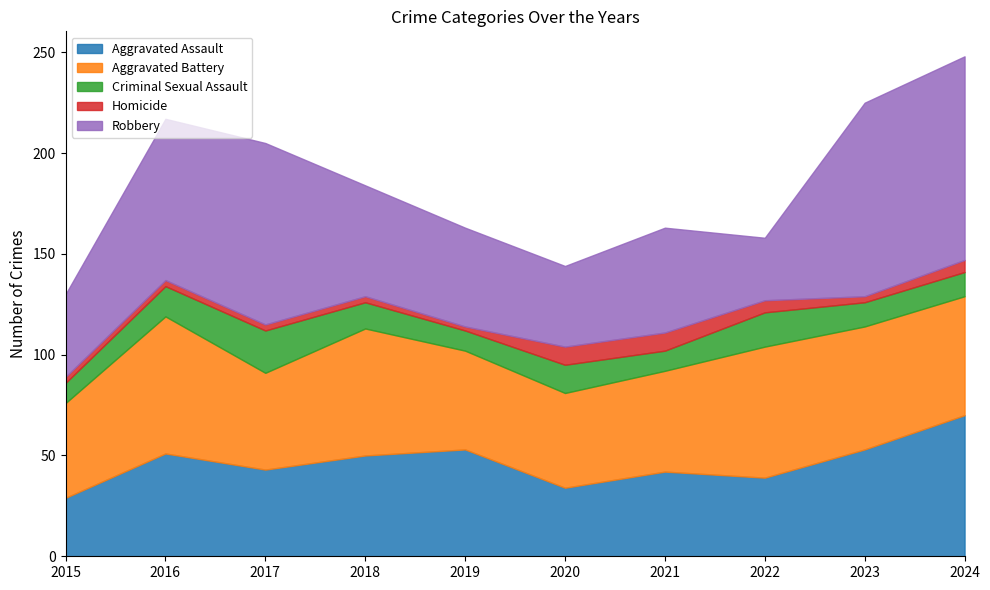

True or false: Criminal Sexual Assault and Homicide cross at least once.

False